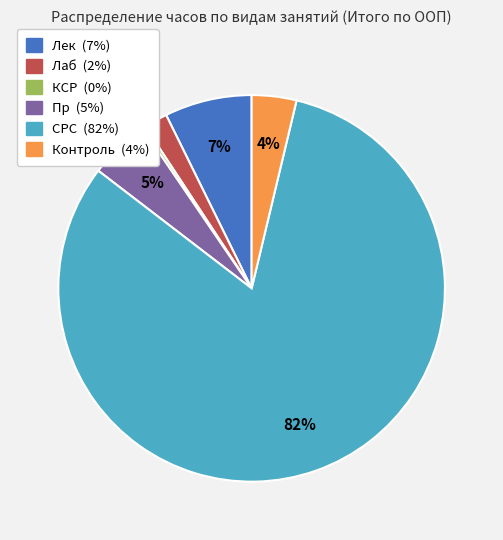

Is there any slice that represents more than half of the pie?

Yes